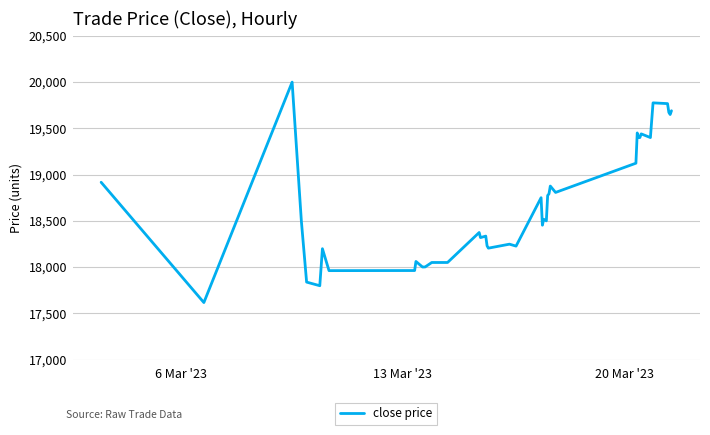

Does the chart display data point markers on the line(s)?

No